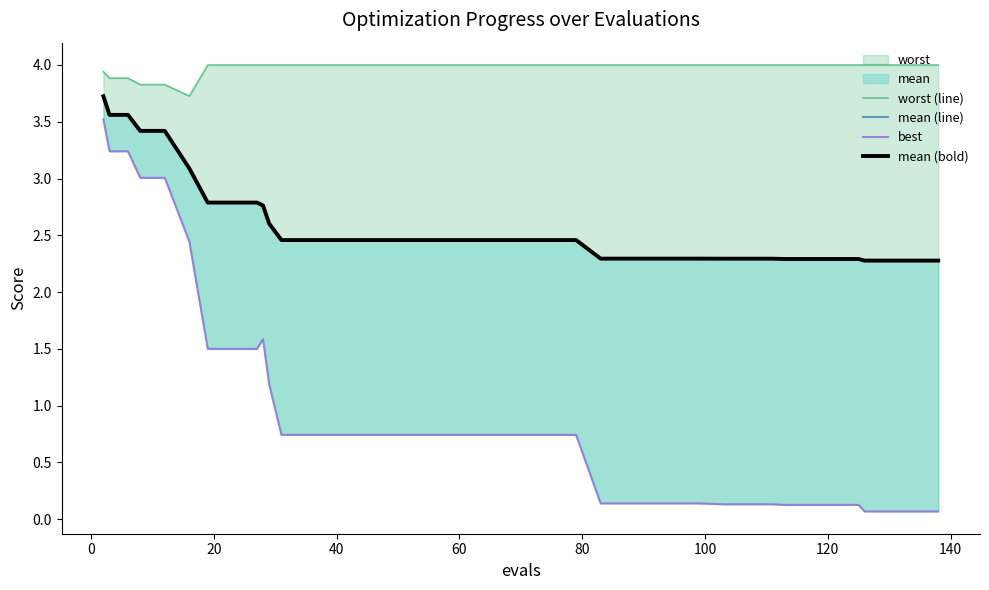

Does the chart have visible grid lines?

No